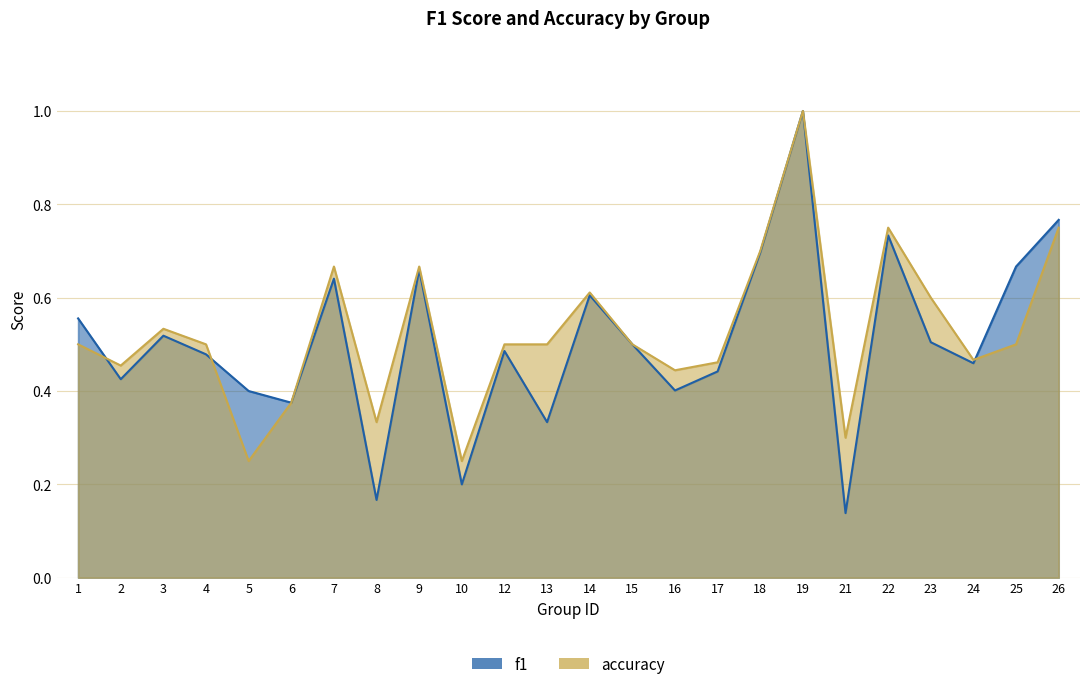

Reading left to right, extract all data points from this chart.

f1: 1=0.6	2=0.4	3=0.5	4=0.5	5=0.4	6=0.4	7=0.6	8=0.2	9=0.7	10=0.2	12=0.5	13=0.3	14=0.6	15=0.5	16=0.4	17=0.4	18=0.7	19=1.0	21=0.1	22=0.7	23=0.5	24=0.5	25=0.7	26=0.8
accuracy: 1=0.5	2=0.5	3=0.5	4=0.5	5=0.2	6=0.4	7=0.7	8=0.3	9=0.7	10=0.2	12=0.5	13=0.5	14=0.6	15=0.5	16=0.4	17=0.5	18=0.7	19=1.0	21=0.3	22=0.8	23=0.6	24=0.5	25=0.5	26=0.8